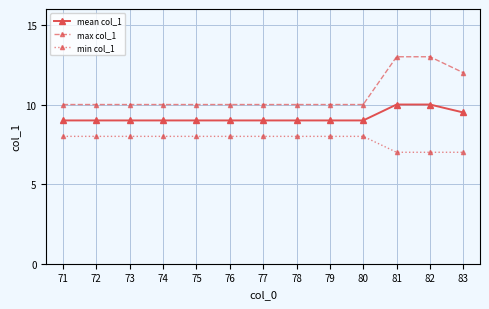

Reading left to right, list all the values displayed in this chart.

mean col_1: 9.0	9.0	9.0	9.0	9.0	9.0	9.0	9.0	9.0	9.0	10.0	10.0	9.5
max col_1: 10.0	10.0	10.0	10.0	10.0	10.0	10.0	10.0	10.0	10.0	13.0	13.0	12.0
min col_1: 8.0	8.0	8.0	8.0	8.0	8.0	8.0	8.0	8.0	8.0	7.0	7.0	7.0